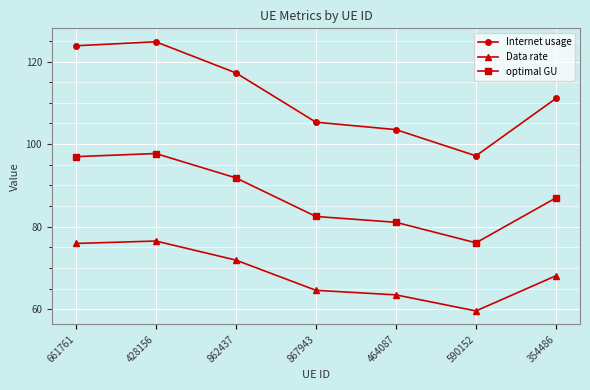

Between 867943 and 354486, which series saw the biggest shift?

Internet usage